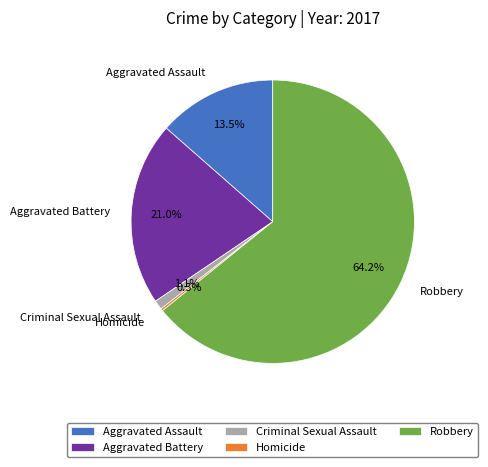

What portion of the pie excludes Aggravated Battery?

79.0%